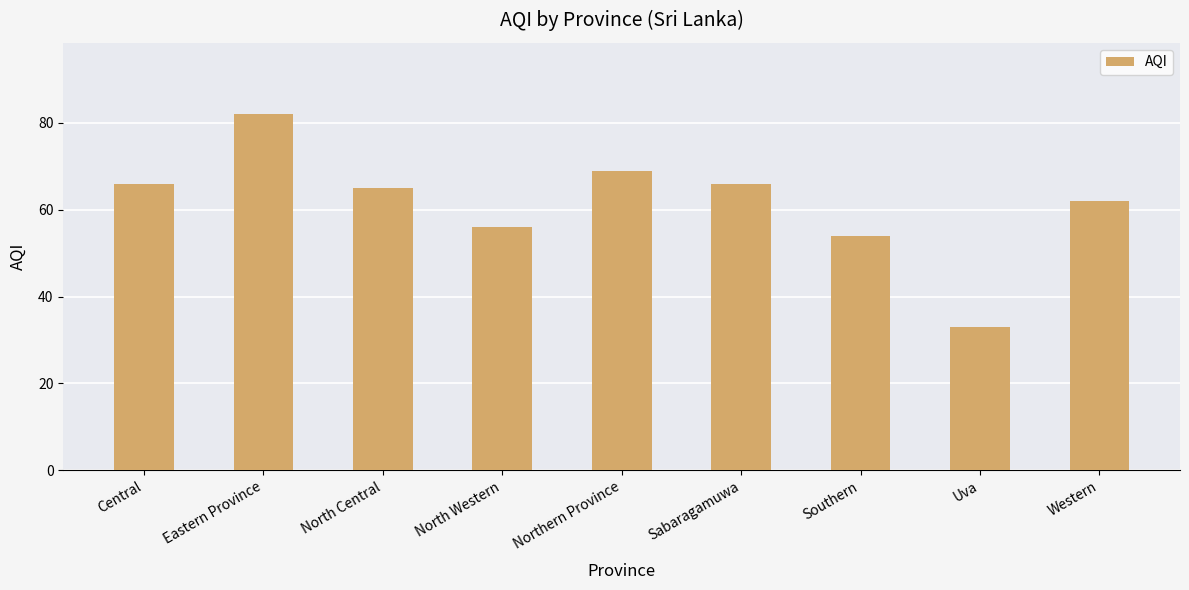

Count the number of categories in the chart.

9